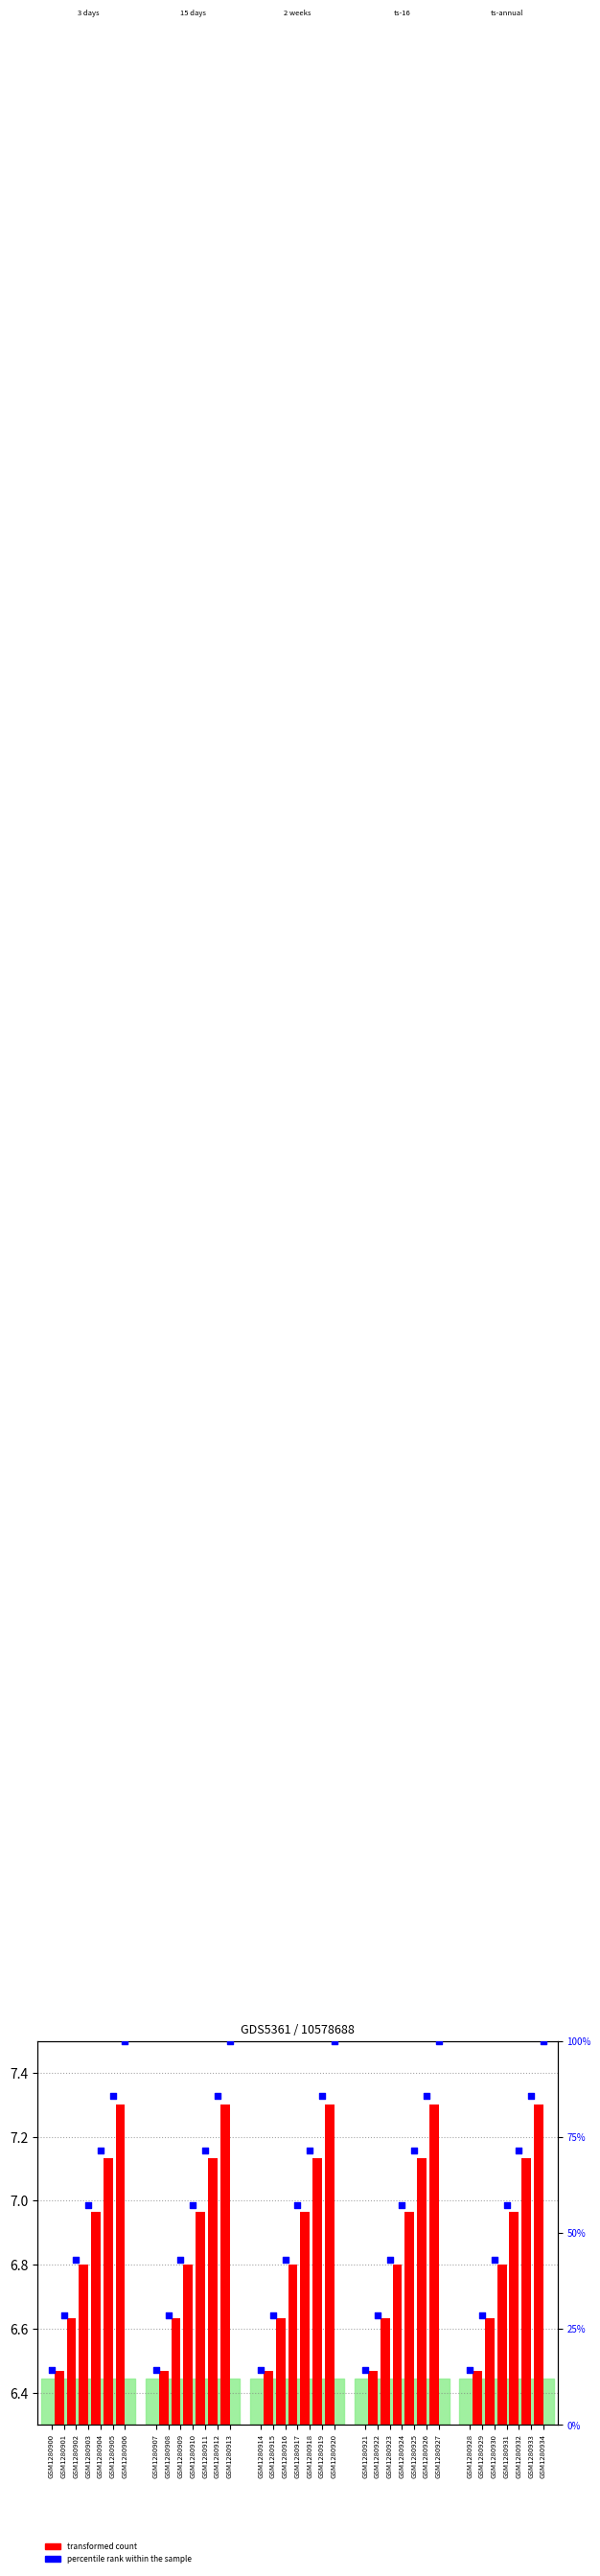

What are all the series names shown in the legend?

transformed count, percentile rank within the sample